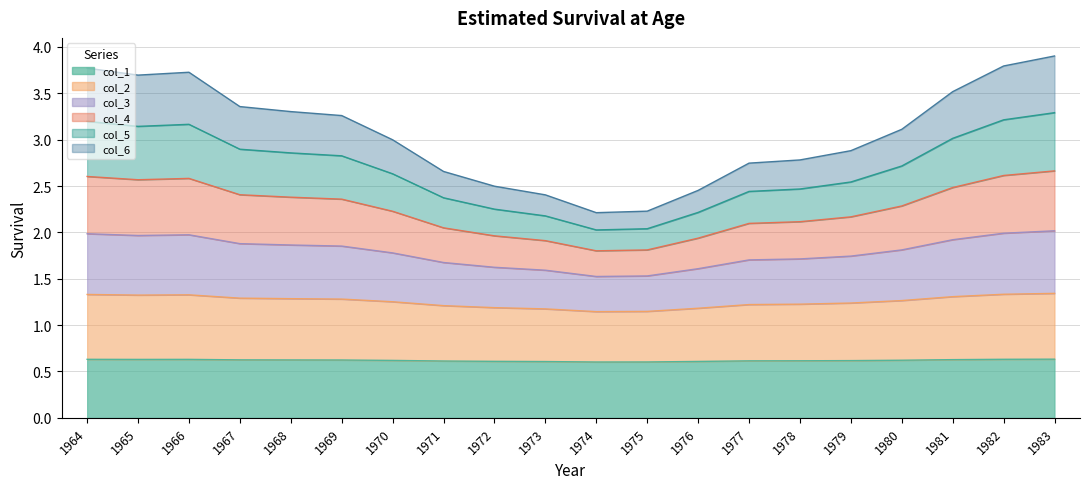

How many lines are shown in the chart?

6